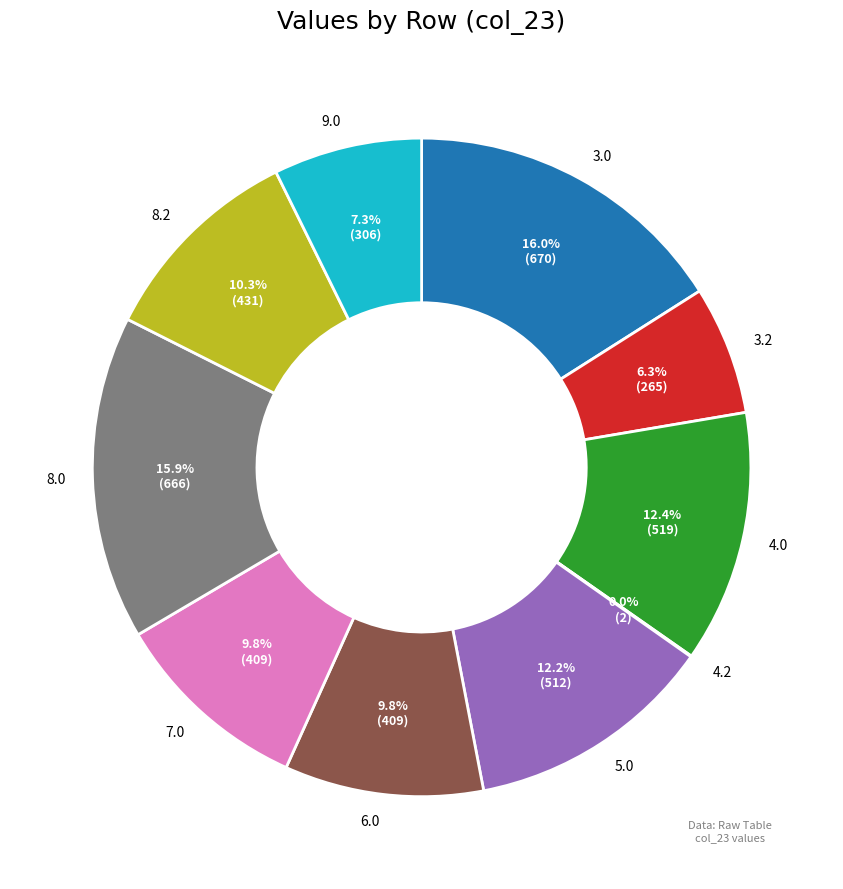

Is there any slice that represents more than half of the pie?

No